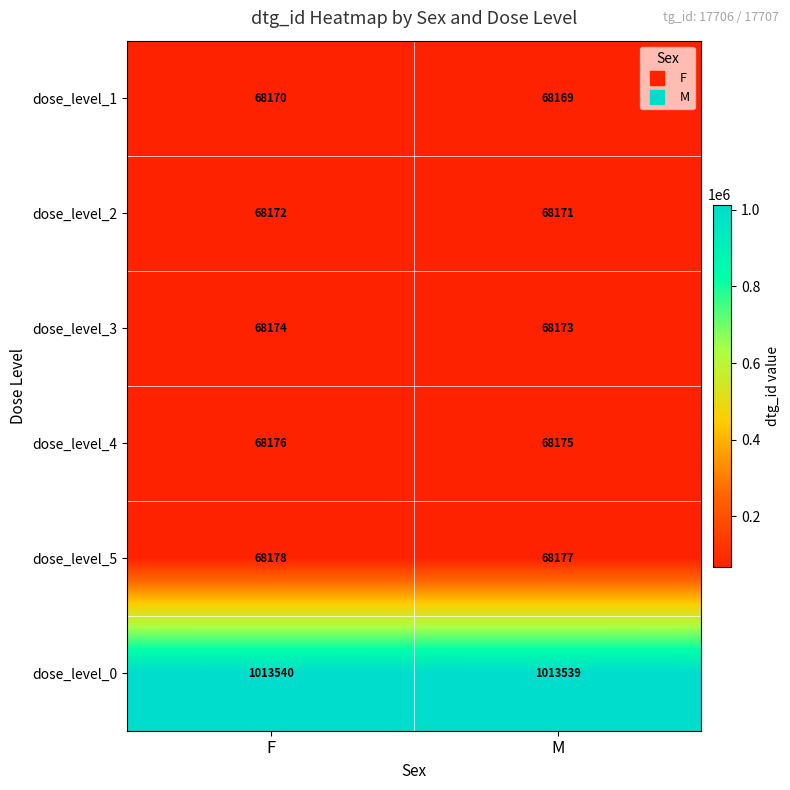

What is the average value of the dose_level_3 series?

68174